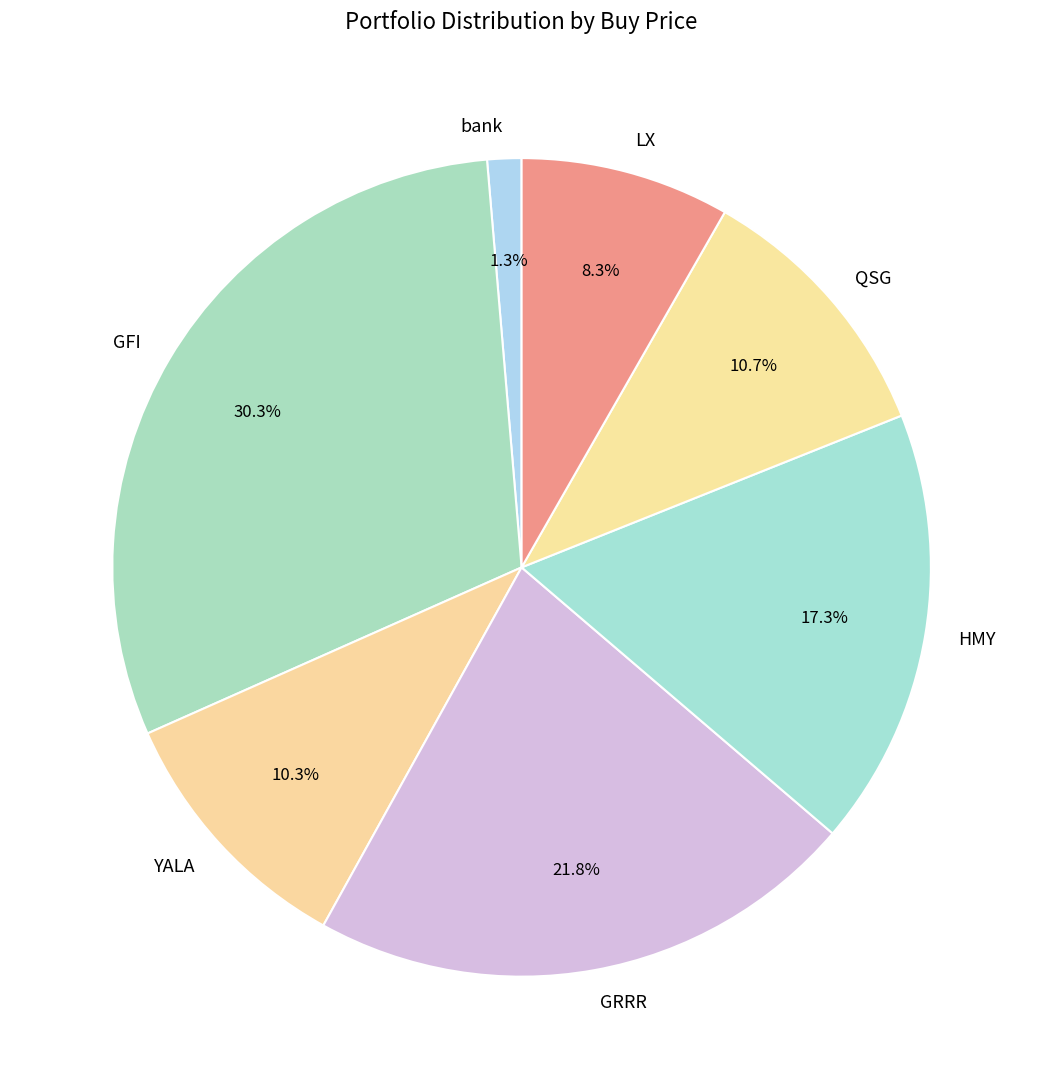

What percentage do YALA and QSG together represent?

21.0%